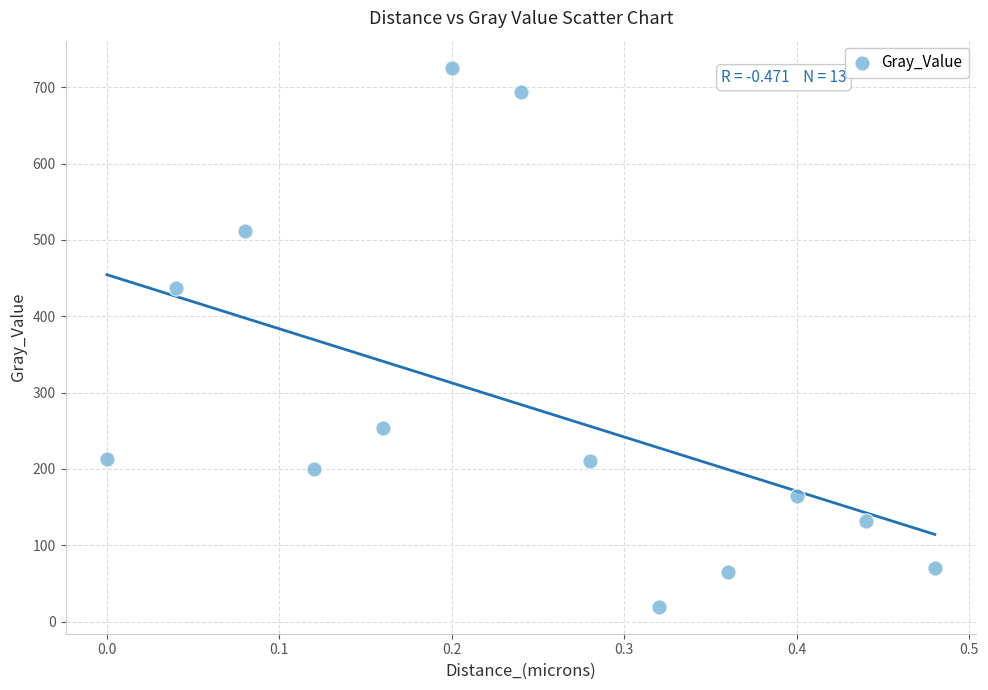

What Y value in the scatter plot is closest to 372?

437.4